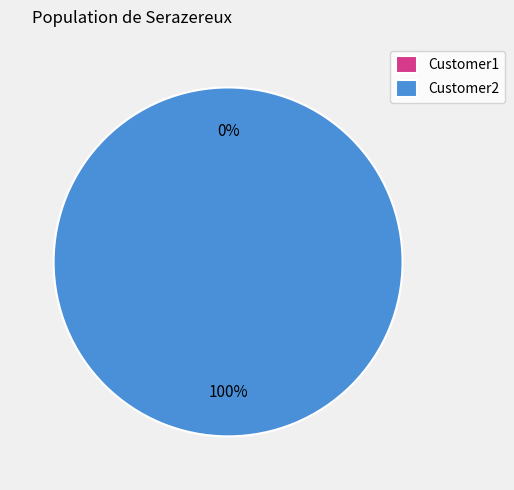

How many segments does this pie chart have?

2